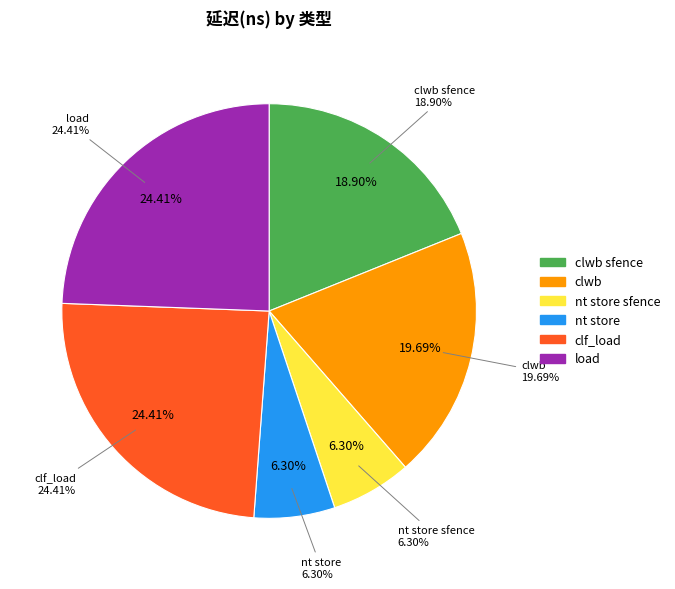

Do load and nt store sfence together represent more than half of the pie?

No